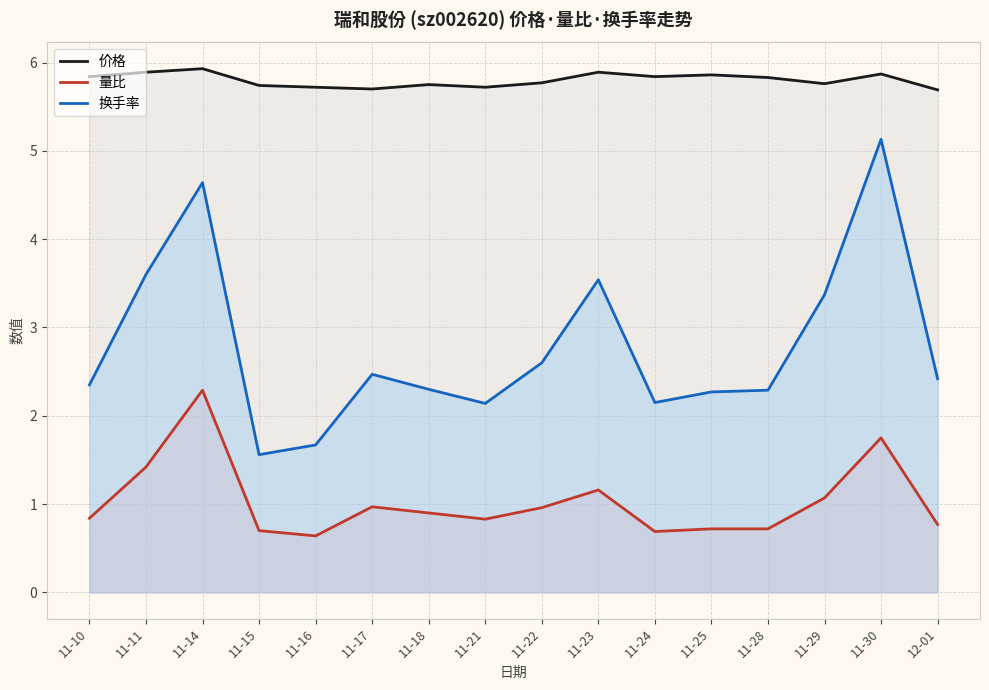

At 11-16, list the series in order from smallest to largest.

量比, 换手率, 价格